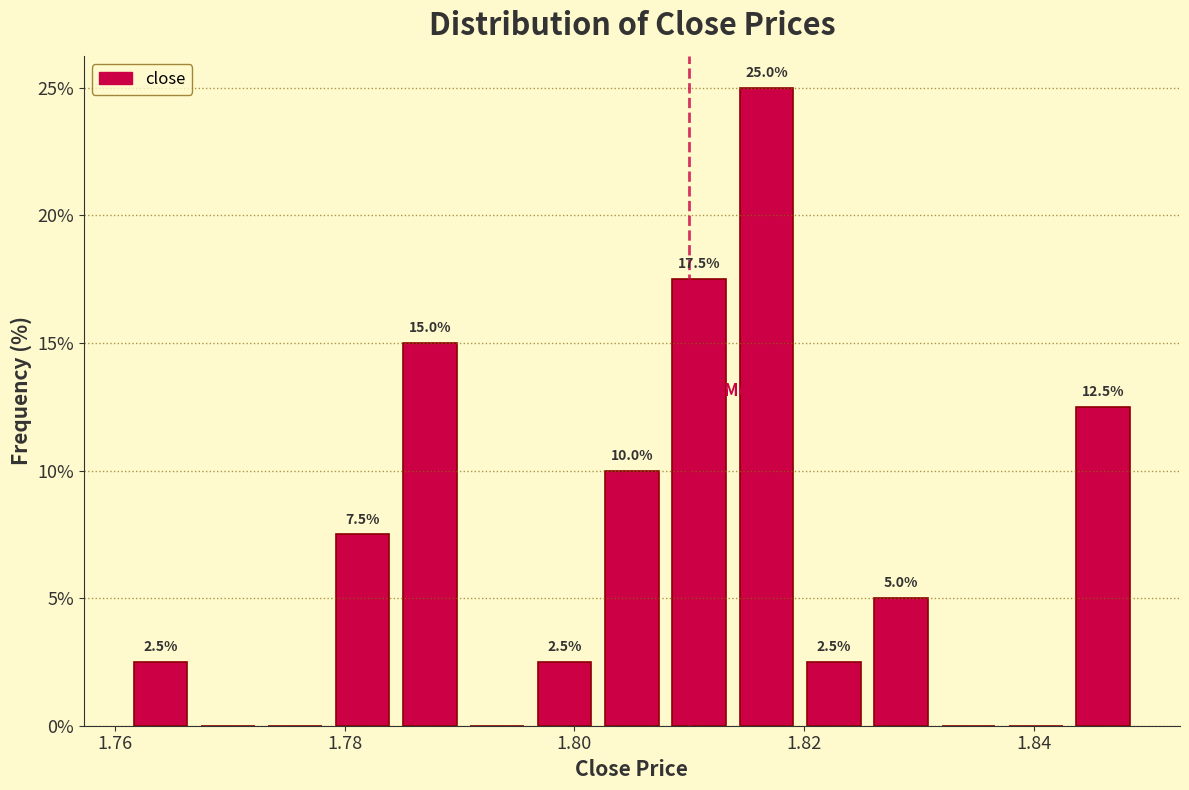

Read against the x-axis, roughly where is the centre of the tallest bar?

1.816